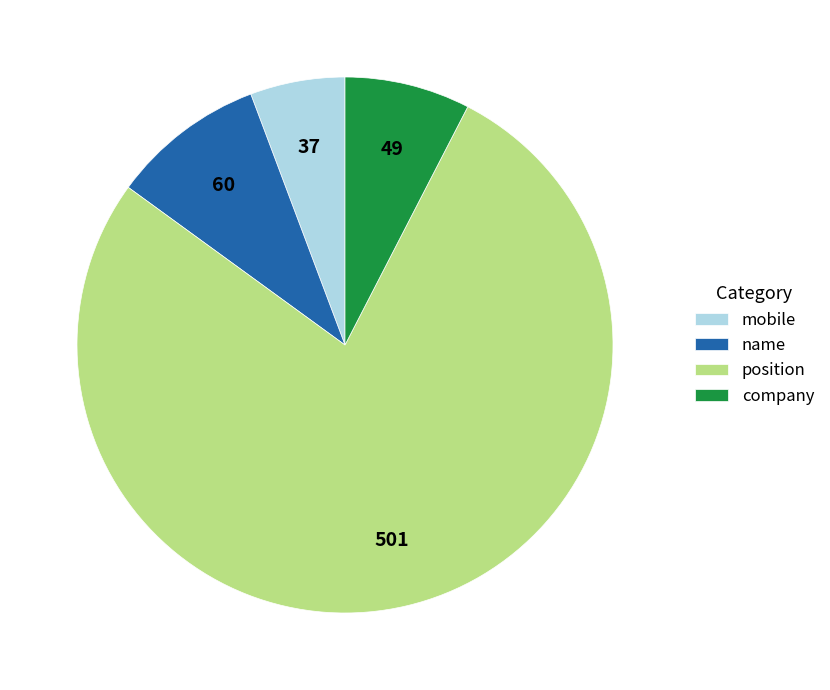

Combined, do company and name account for over 50%?

No